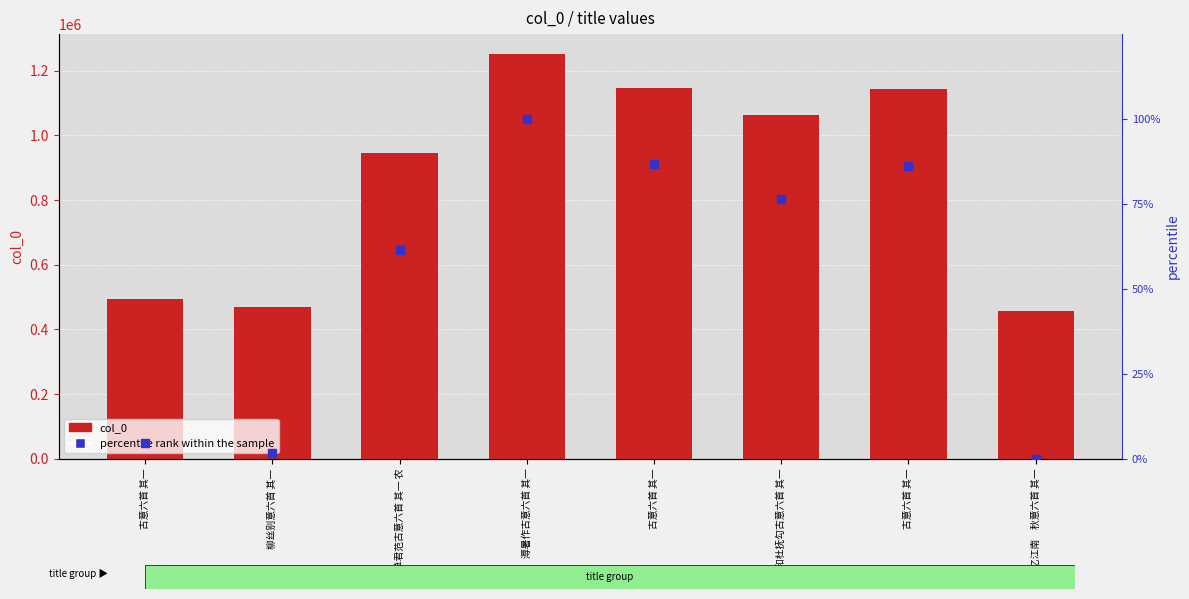

At how many categories does at least one series exceed 161543?

8